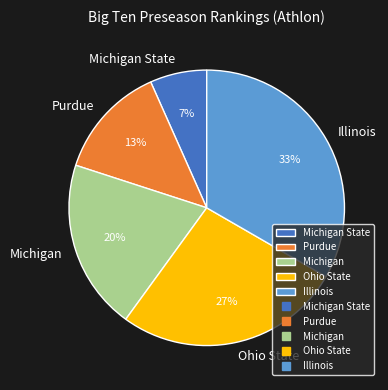

To the nearest percent, what is the combined percentage of Michigan and Purdue?

33%